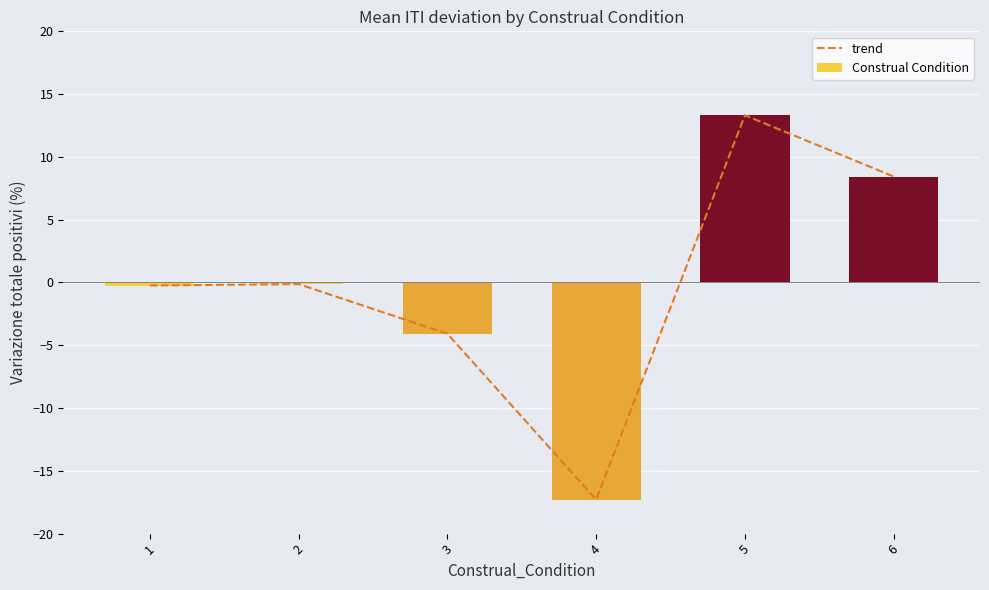

Rank the categories by Construal Condition value from lowest to highest.

4, 3, 1, 2, 6, 5